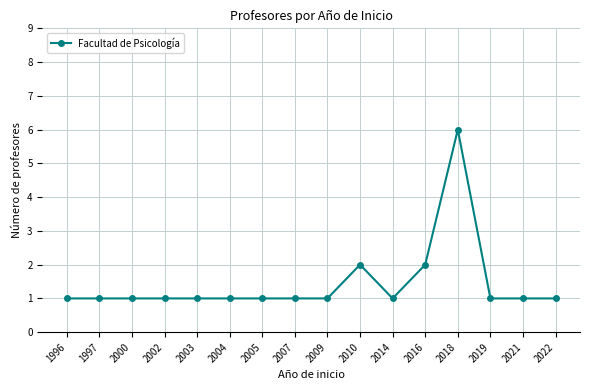

Approximately how many times larger is the value at 2009 compared to 1997?

1.0